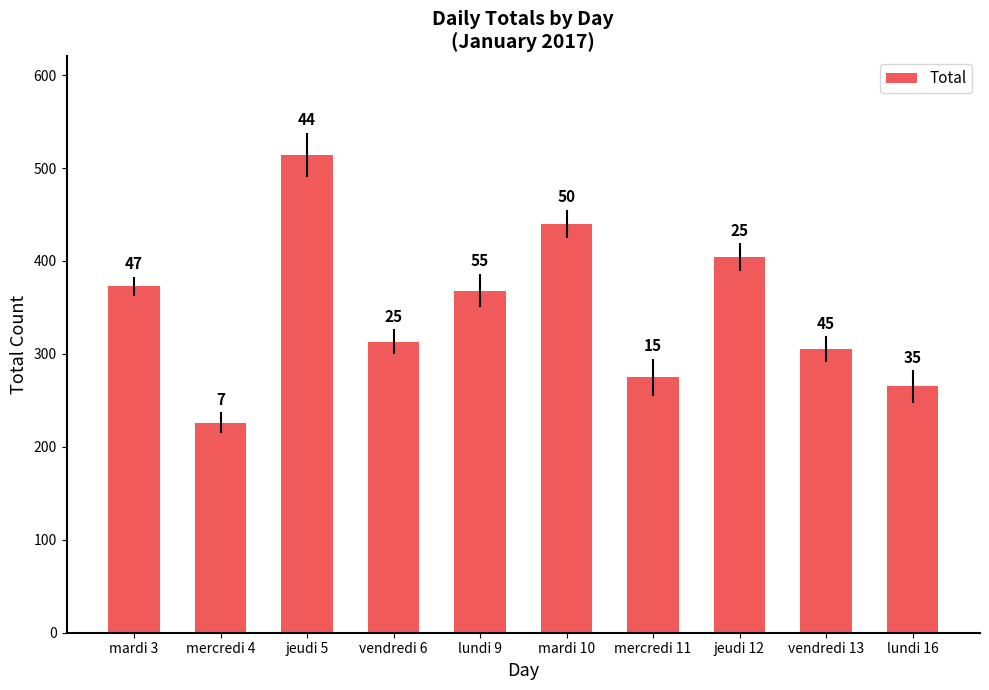

Does the chart contain any negative values?

No